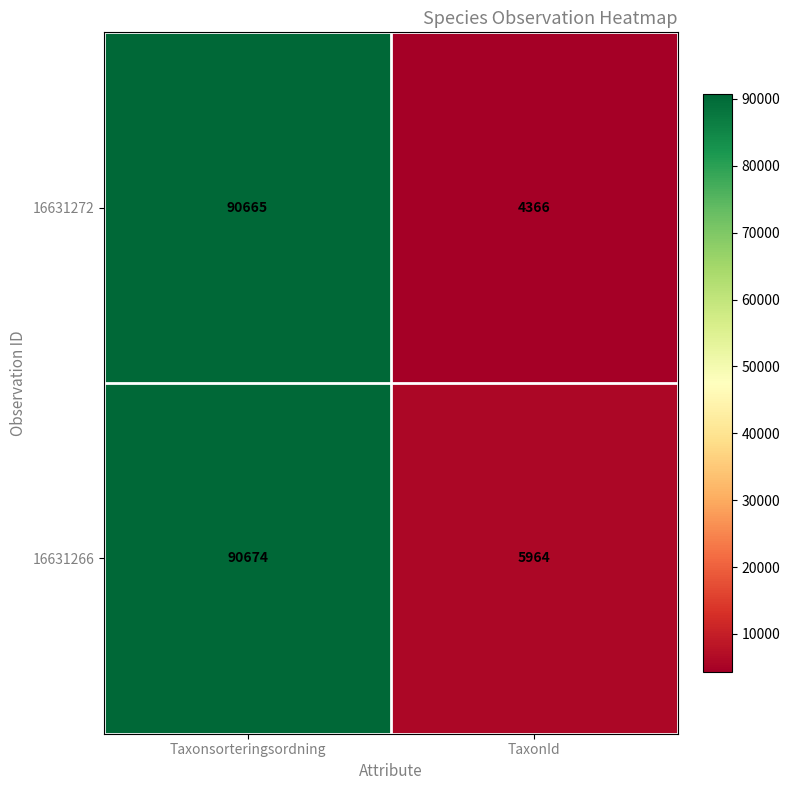

At which label does 16631266 reach its minimum?

TaxonId